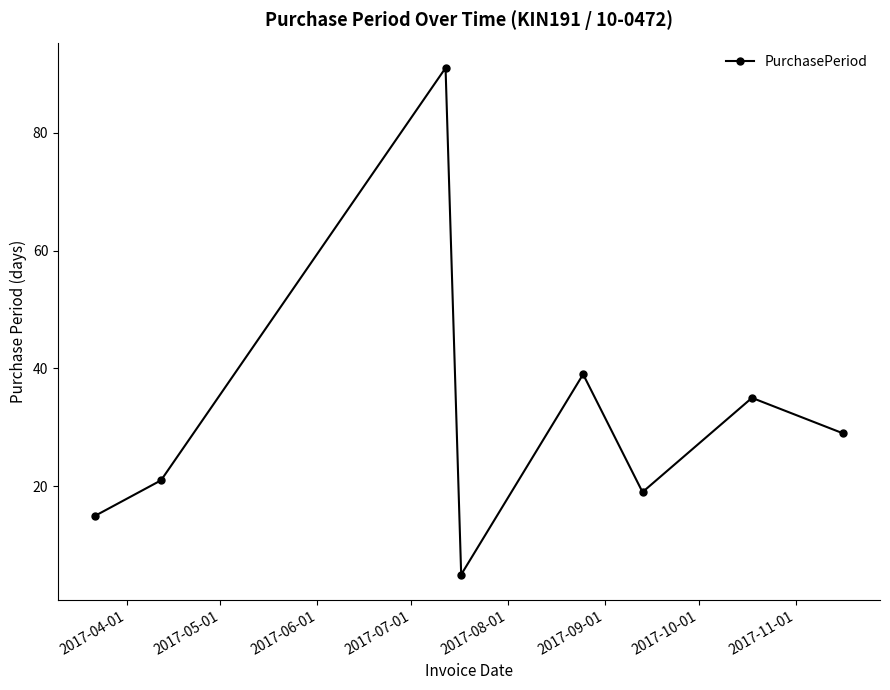

What is the maximum value shown in the chart?

91